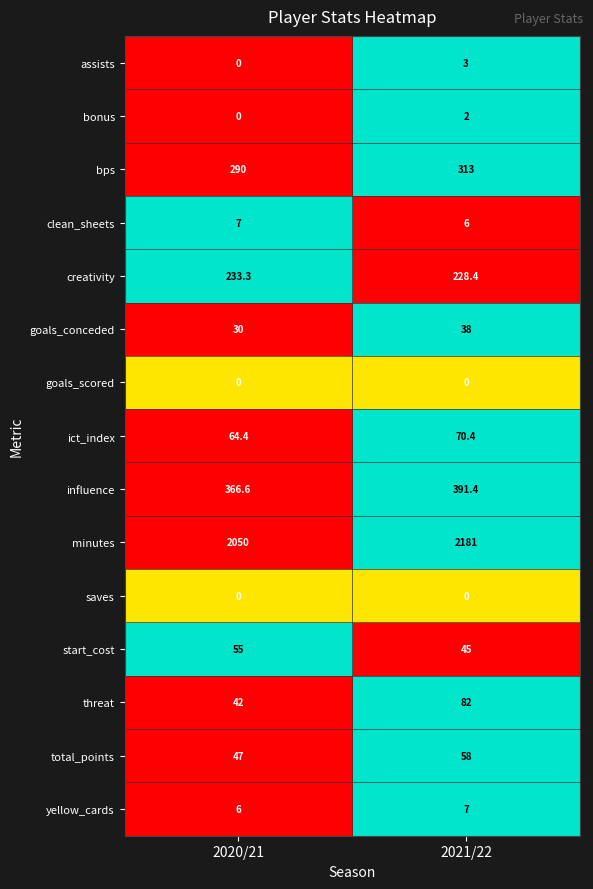

Where is bps nearest to the value 301?

2020/21